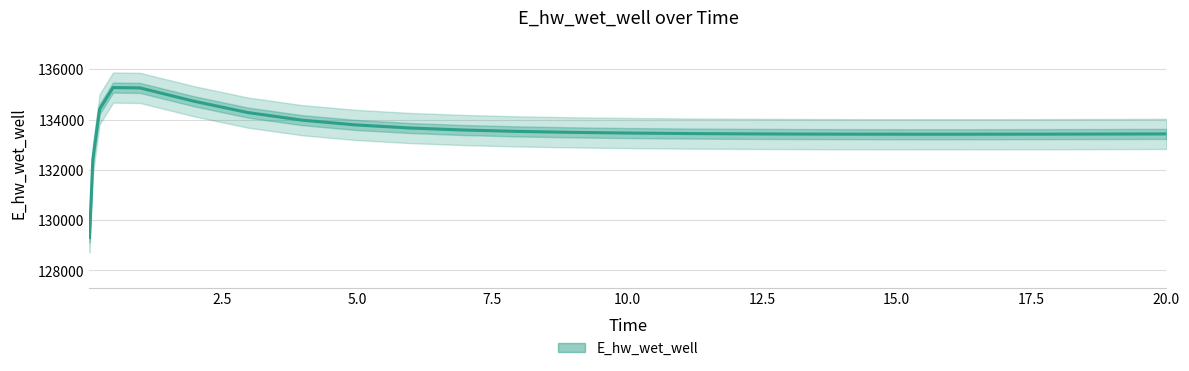

What is the average value?

133552.5